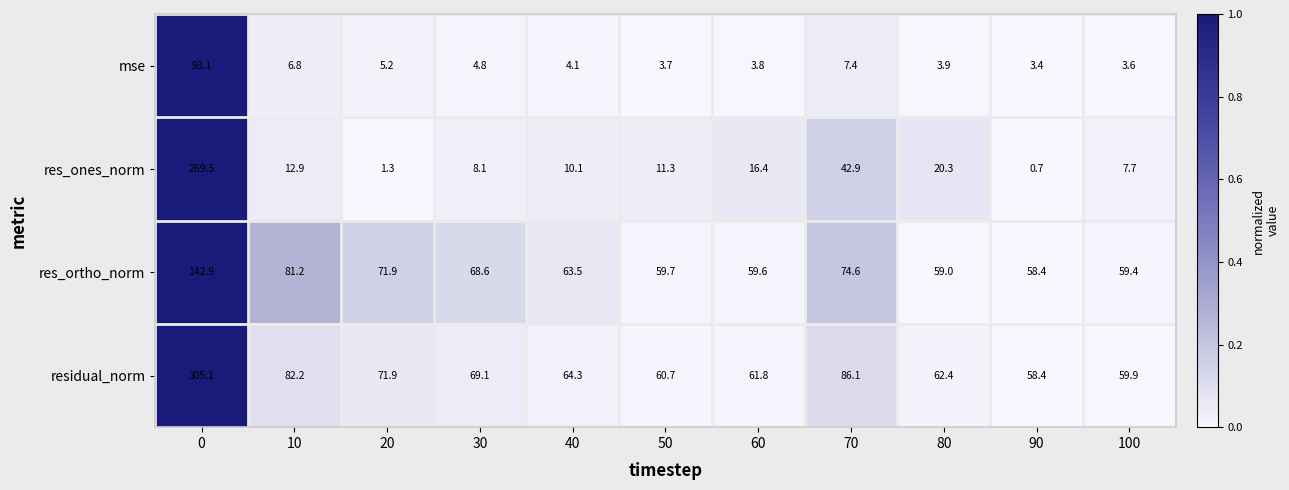

Rank the series at 10 from lowest to highest value.

mse, res_ones_norm, res_ortho_norm, residual_norm